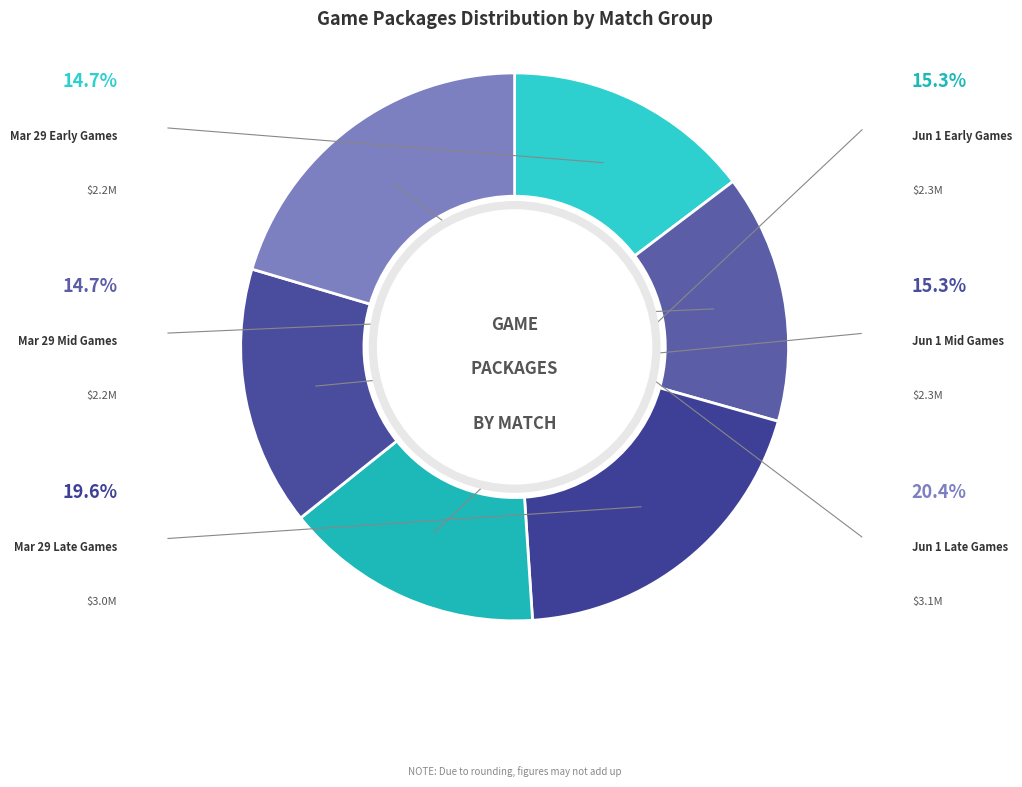

How many slices are in this pie chart?

6